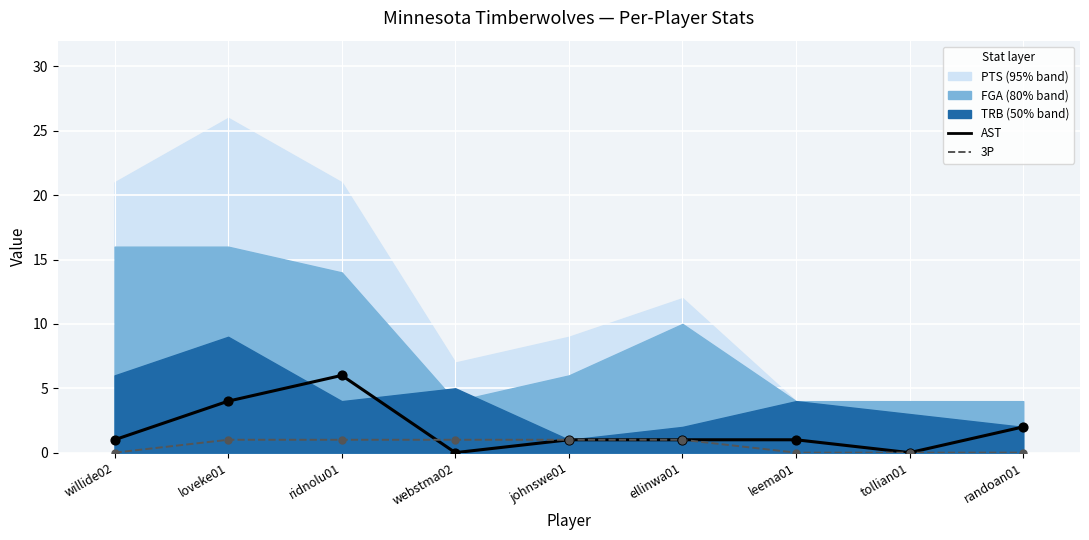

Which series reaches the minimum Y coordinate?

AST